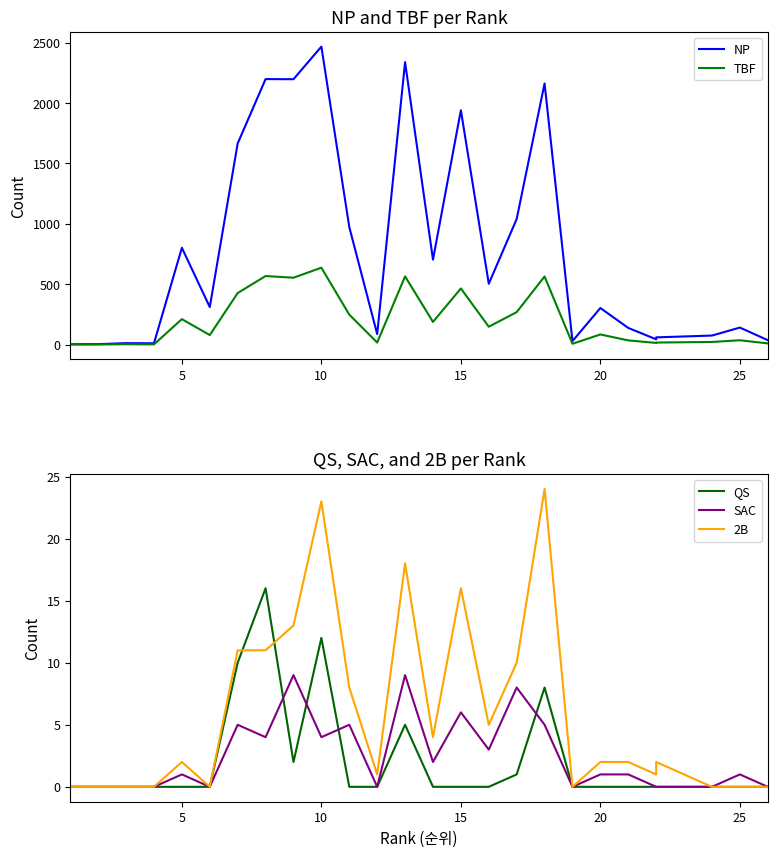

True or false: 2B has more than 0 interior local peaks.

True